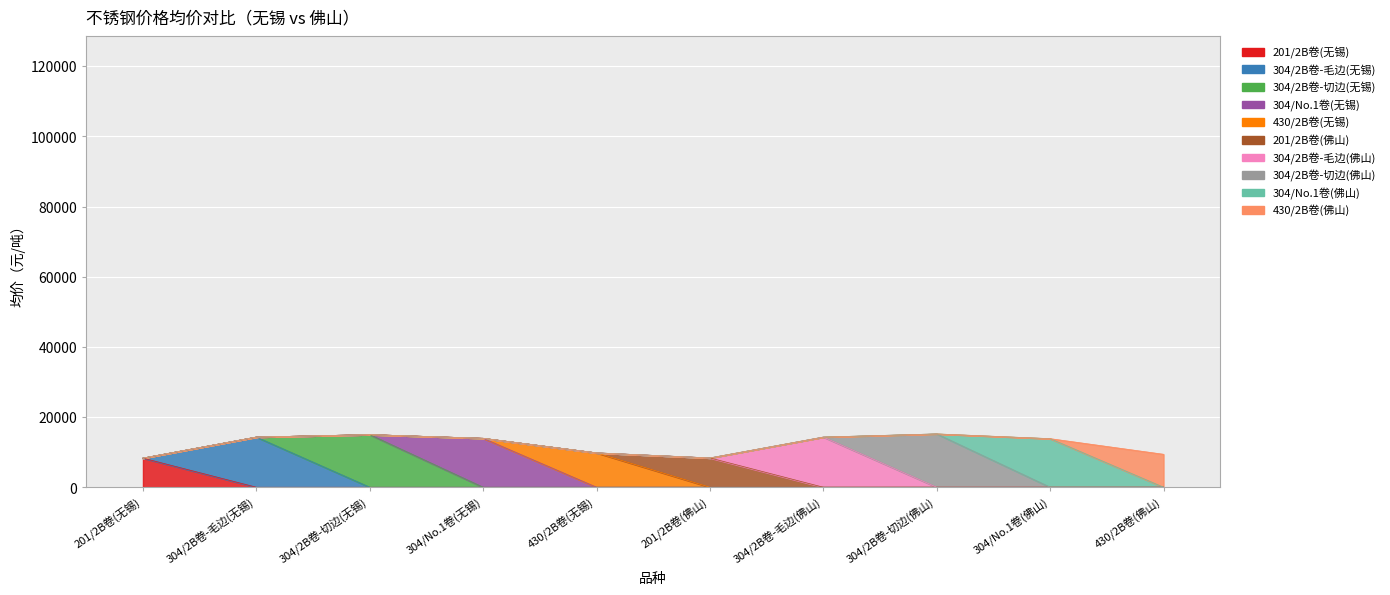

Rank the categories by value from highest to lowest.

304/2B卷-切边(佛山), 304/2B卷-切边(无锡), 304/2B卷-毛边(无锡), 304/2B卷-毛边(佛山), 304/No.1卷(无锡), 304/No.1卷(佛山), 430/2B卷(无锡), 430/2B卷(佛山), 201/2B卷(佛山), 201/2B卷(无锡)